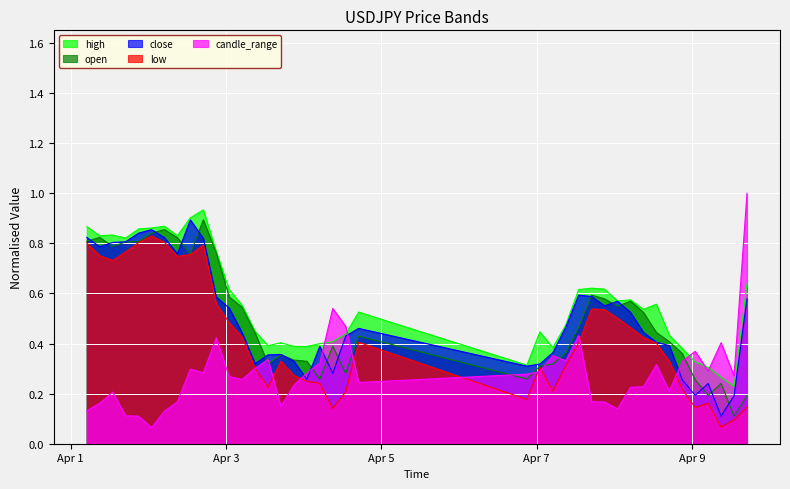

What is the lowest value of the low series?

0.1